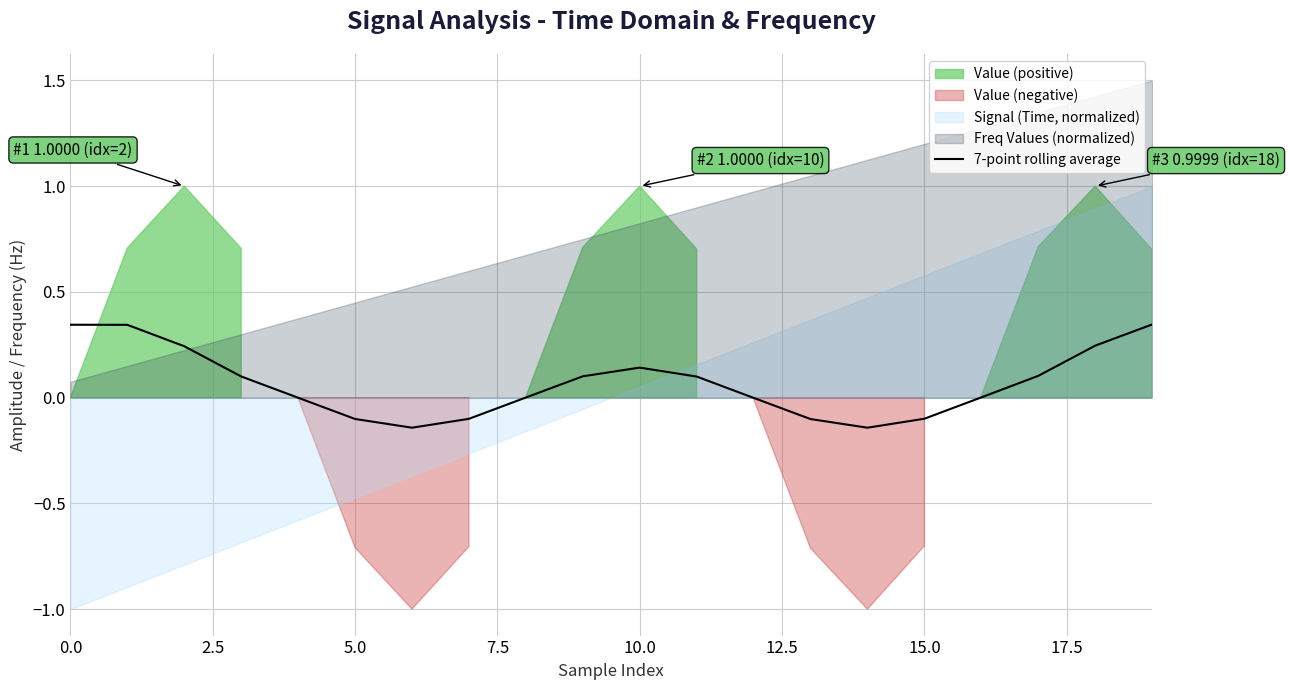

Reading left to right, extract all data points from this chart.

0.3	0.3	0.2	0.1	-0.0	-0.1	-0.1	-0.1	0.0	0.1	0.1	0.1	-0.0	-0.1	-0.1	-0.1	0.0	0.1	0.2	0.3